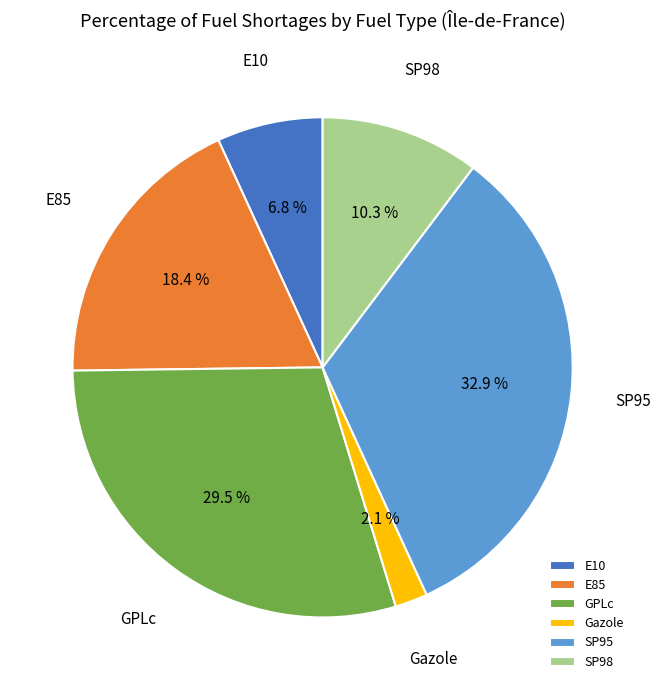

Is it true that Gazole is 17% of the pie?

False